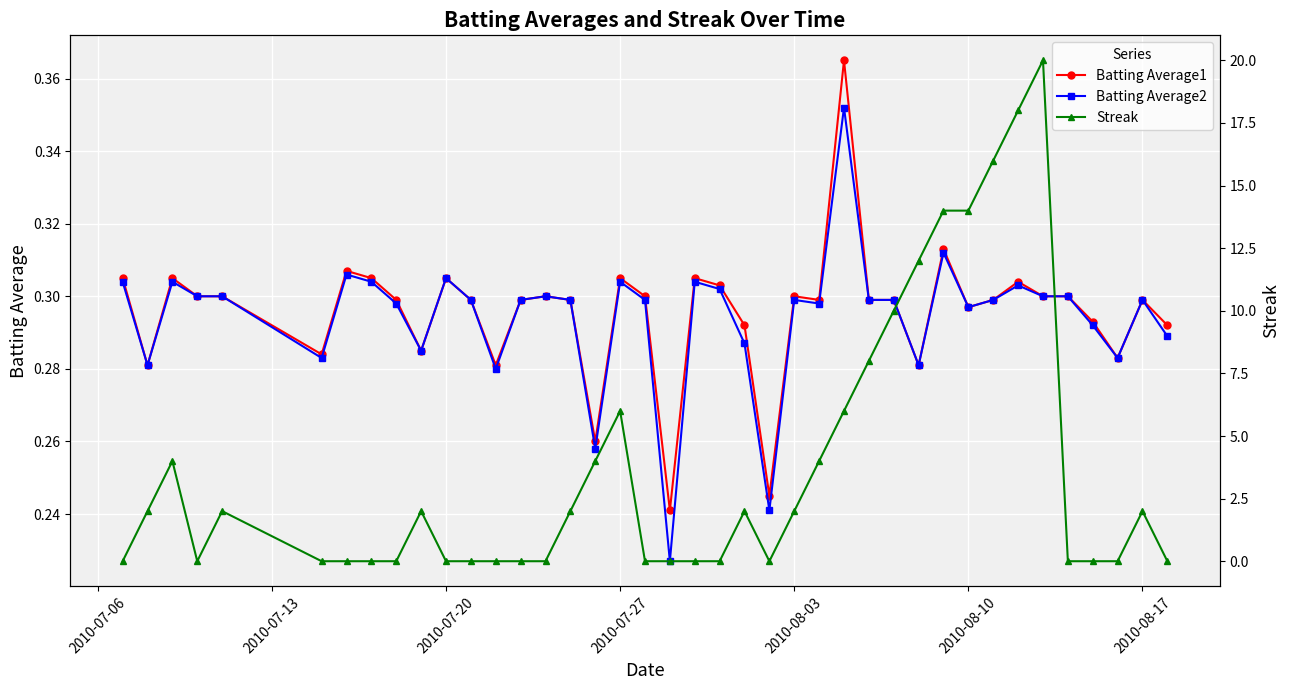

True or false: Batting Average2 has more than 1 interior local peaks.

True